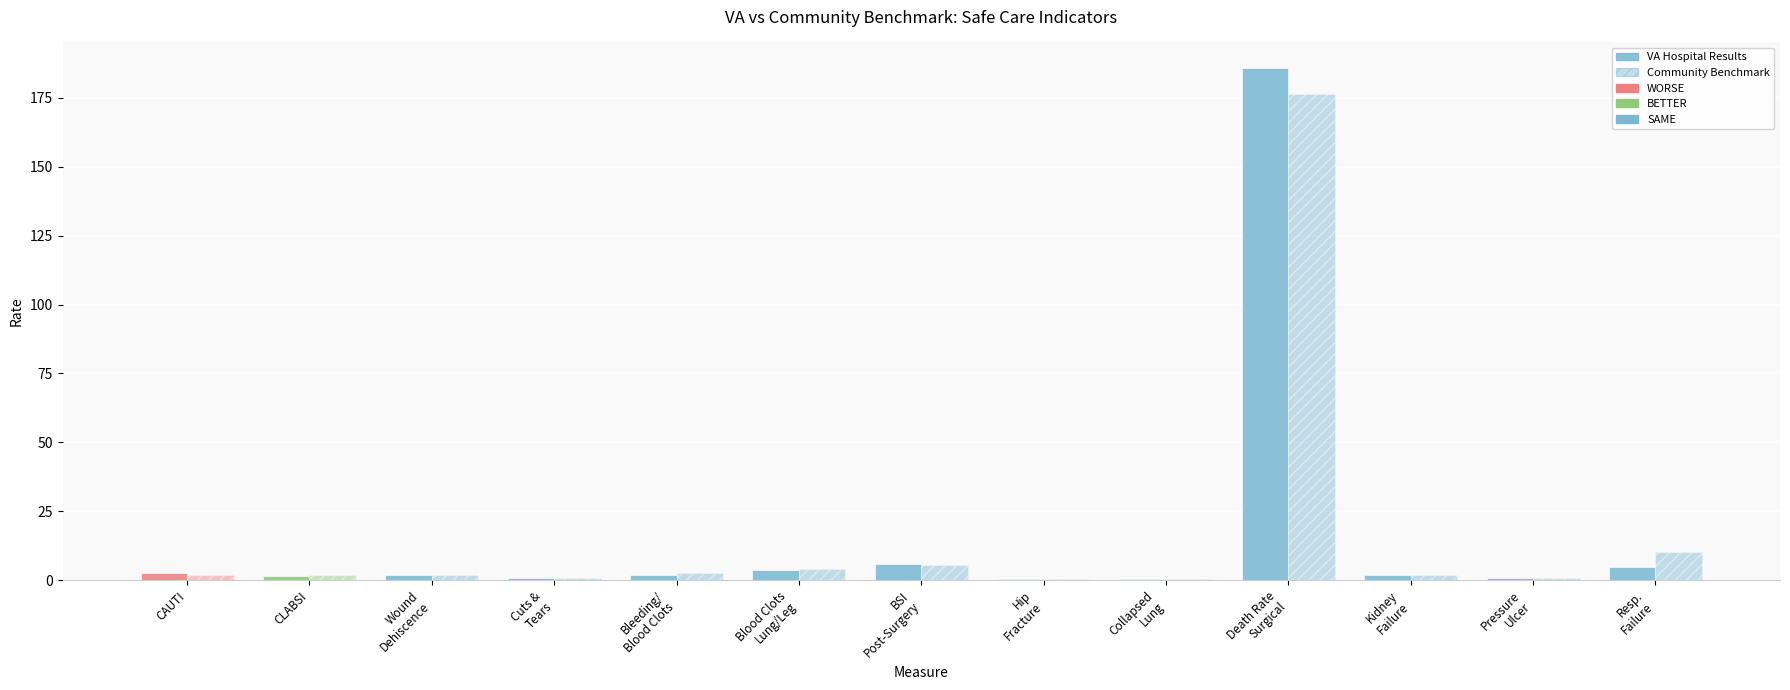

What is the difference between the maximum and second lowest values in the Community Benchmark series?

176.3